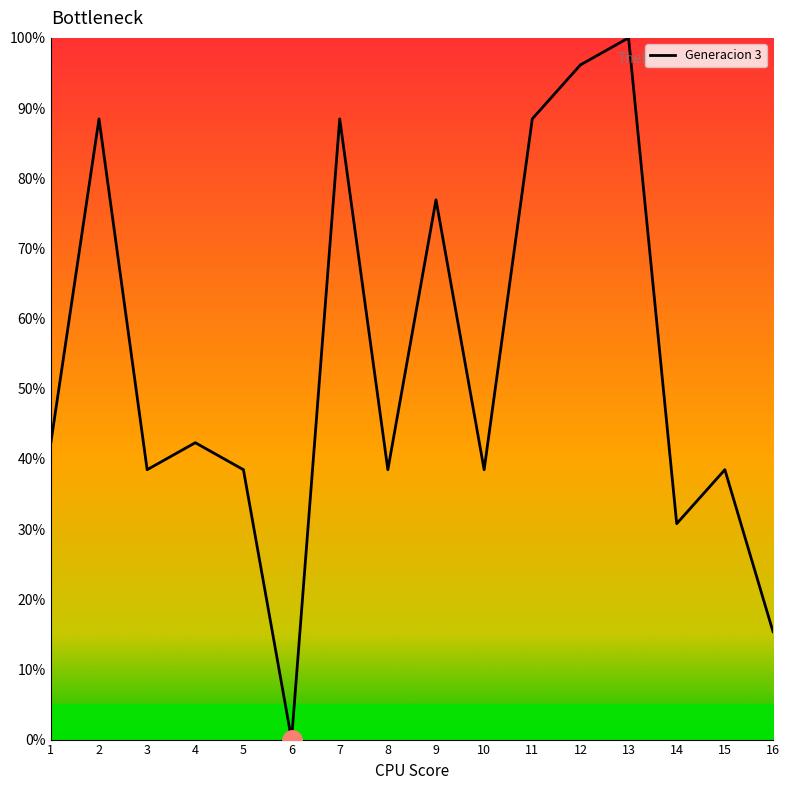

Which label corresponds to the smallest value in the chart?

6